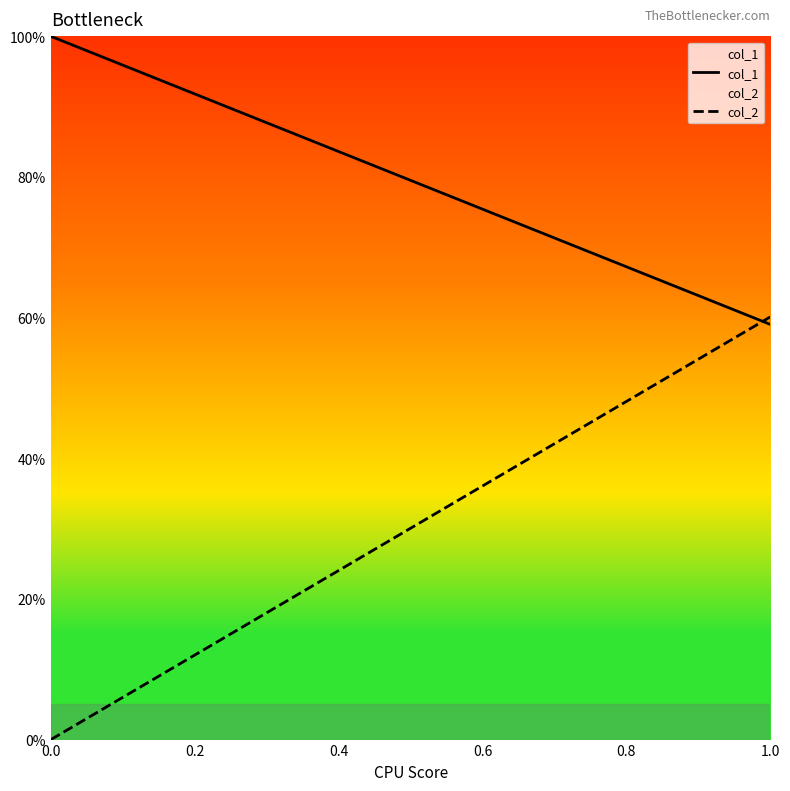

Is it true that col_2 equals 0.0 at 0.0?

True